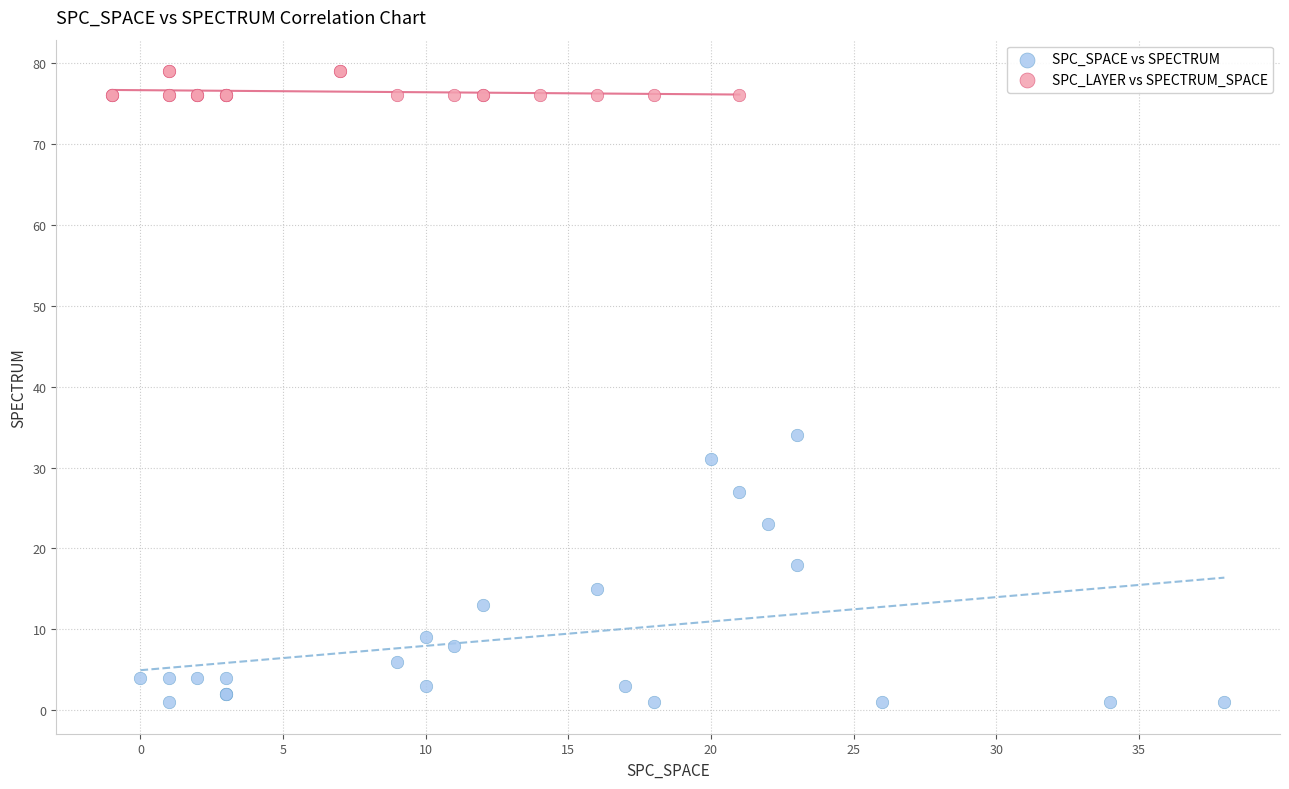

Which series has the largest Y range (max minus min)?

SPC_SPACE vs SPECTRUM